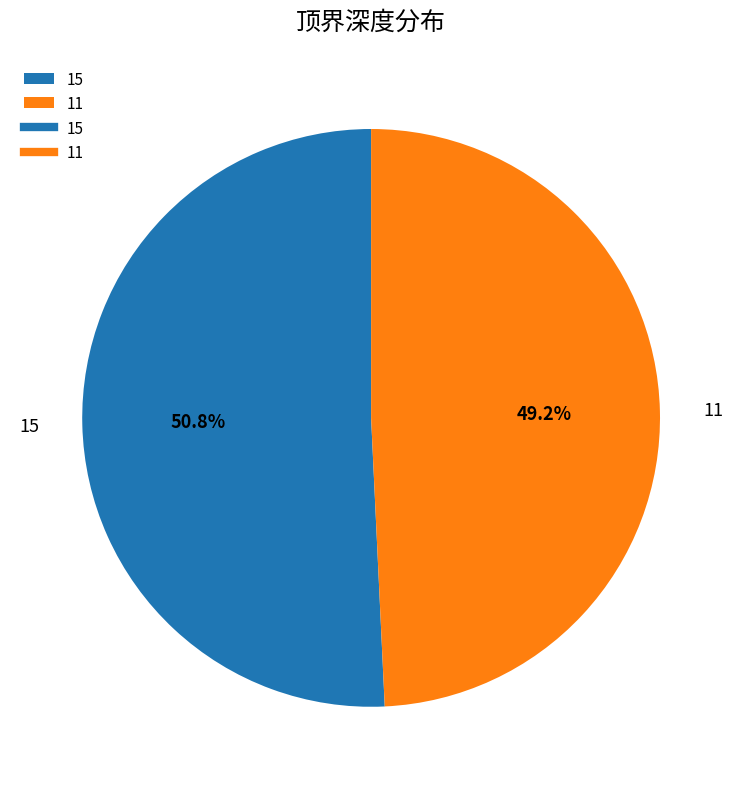

What percentage is the 15 slice, to the nearest percent?

51%